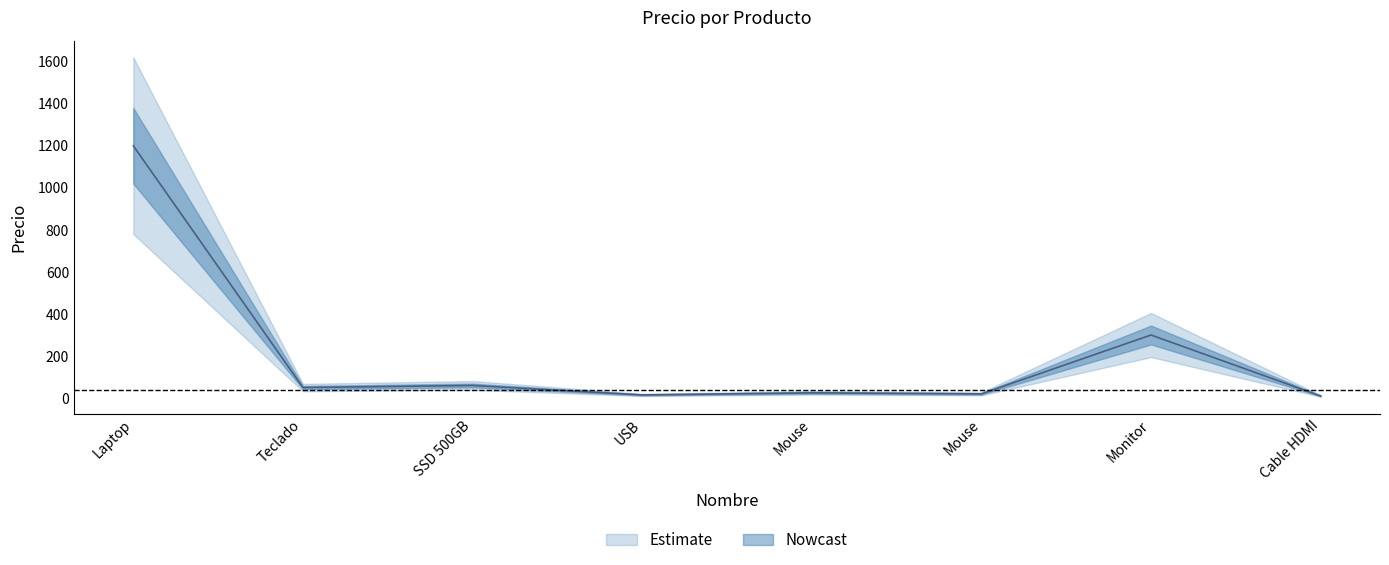

What is the smallest value displayed?

10